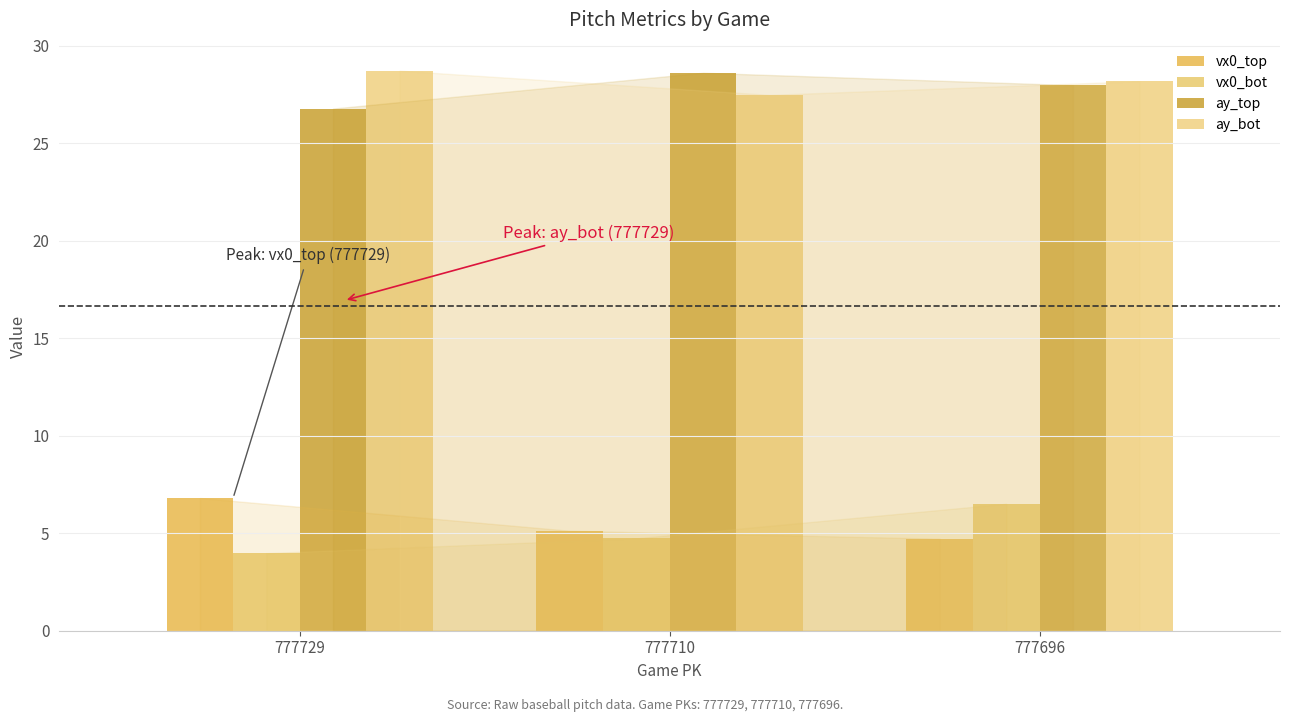

Count the number of data series in this chart.

4